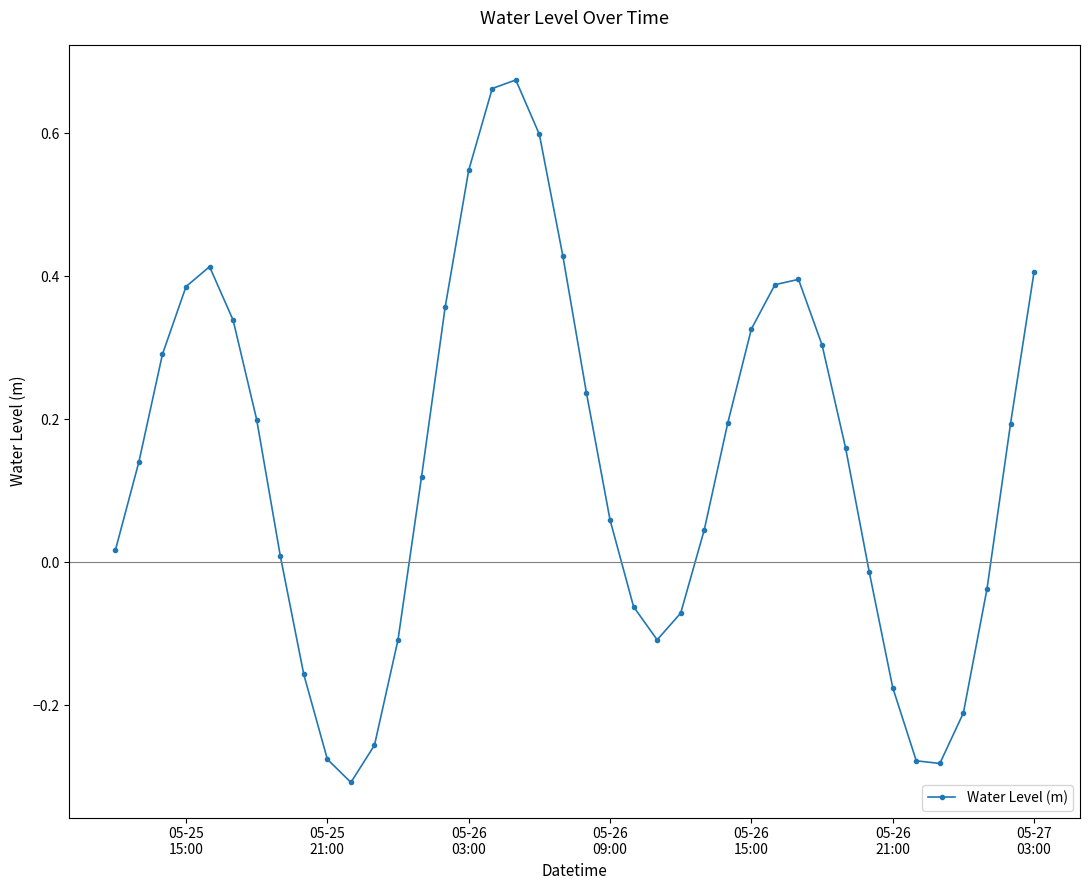

True or false: there are more than 1 points higher than both neighbors.

True